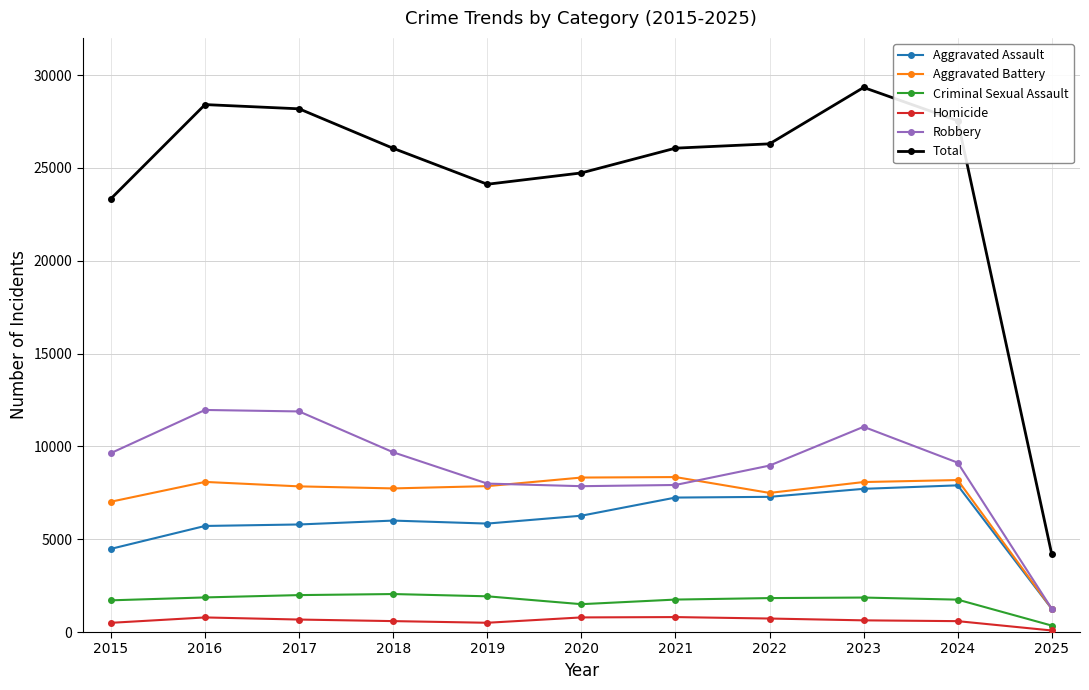

At how many categories does at least one series exceed 25074?

7